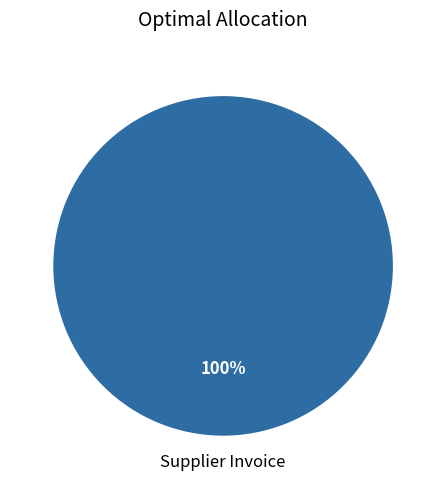

Is there any slice that represents more than half of the pie?

Yes